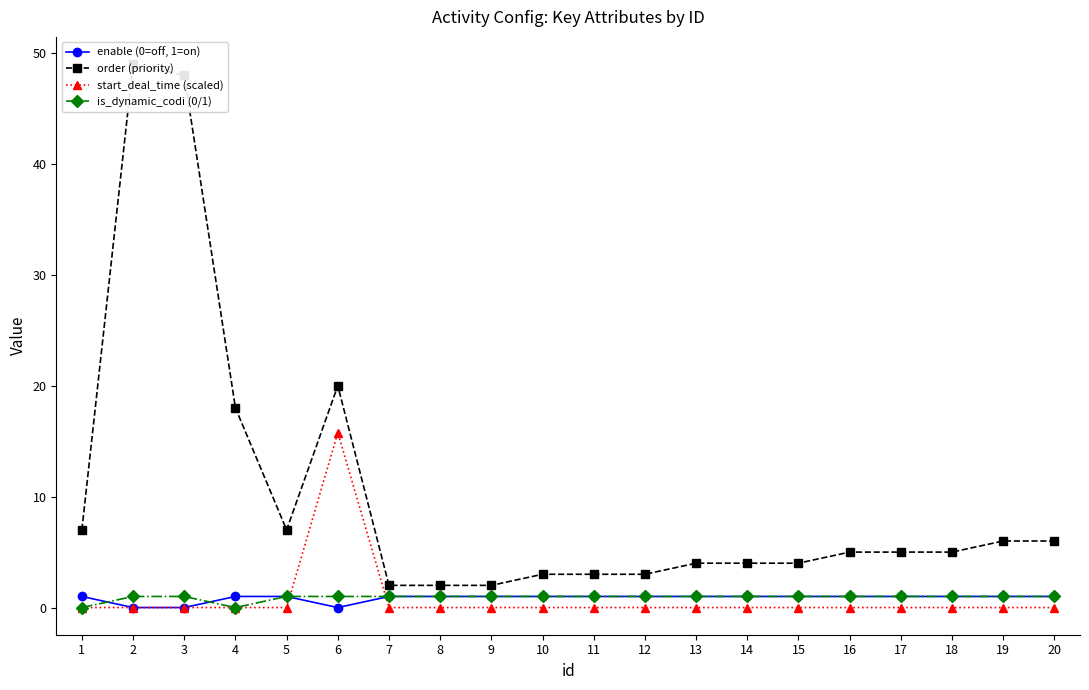

Reading left to right, list all the values displayed in this chart.

enable (0=off, 1=on): 1=1.0	2=0.0	3=0.0	4=1.0	5=1.0	6=0.0	7=1.0	8=1.0	9=1.0	10=1.0	11=1.0	12=1.0	13=1.0	14=1.0	15=1.0	16=1.0	17=1.0	18=1.0	19=1.0	20=1.0
order (priority): 1=7.0	2=49.0	3=48.0	4=18.0	5=7.0	6=20.0	7=2.0	8=2.0	9=2.0	10=3.0	11=3.0	12=3.0	13=4.0	14=4.0	15=4.0	16=5.0	17=5.0	18=5.0	19=6.0	20=6.0
start_deal_time (scaled): 1=0.0	2=0.0	3=0.0	4=0.0	5=0.0	6=15.8	7=0.0	8=0.0	9=0.0	10=0.0	11=0.0	12=0.0	13=0.0	14=0.0	15=0.0	16=0.0	17=0.0	18=0.0	19=0.0	20=0.0
is_dynamic_codi (0/1): 1=0.0	2=1.0	3=1.0	4=0.0	5=1.0	6=1.0	7=1.0	8=1.0	9=1.0	10=1.0	11=1.0	12=1.0	13=1.0	14=1.0	15=1.0	16=1.0	17=1.0	18=1.0	19=1.0	20=1.0